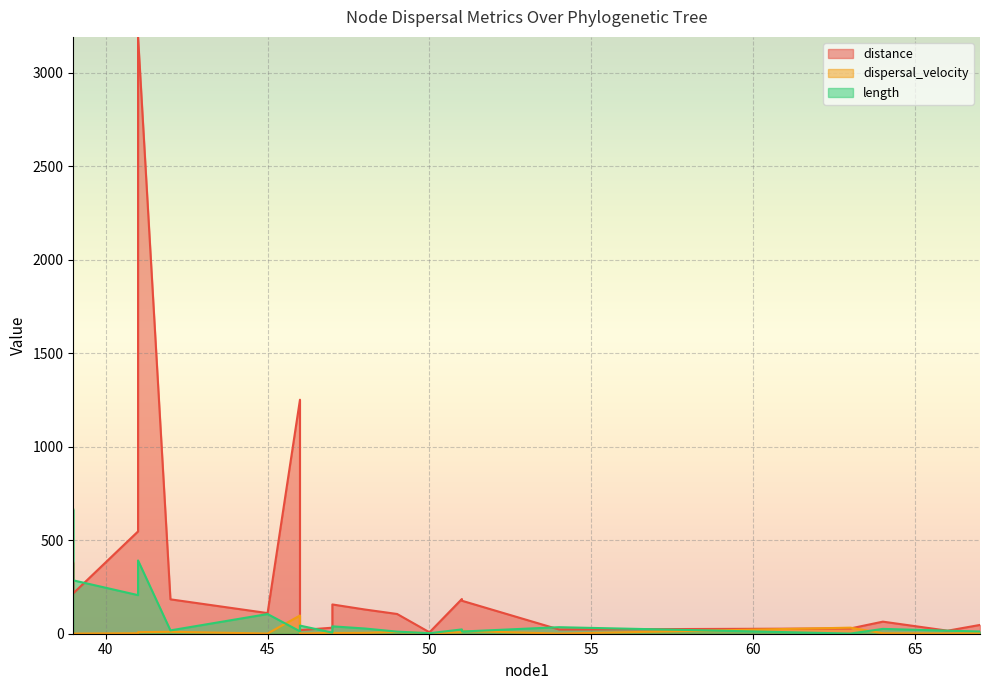

Which series has the largest range (max minus min)?

distance